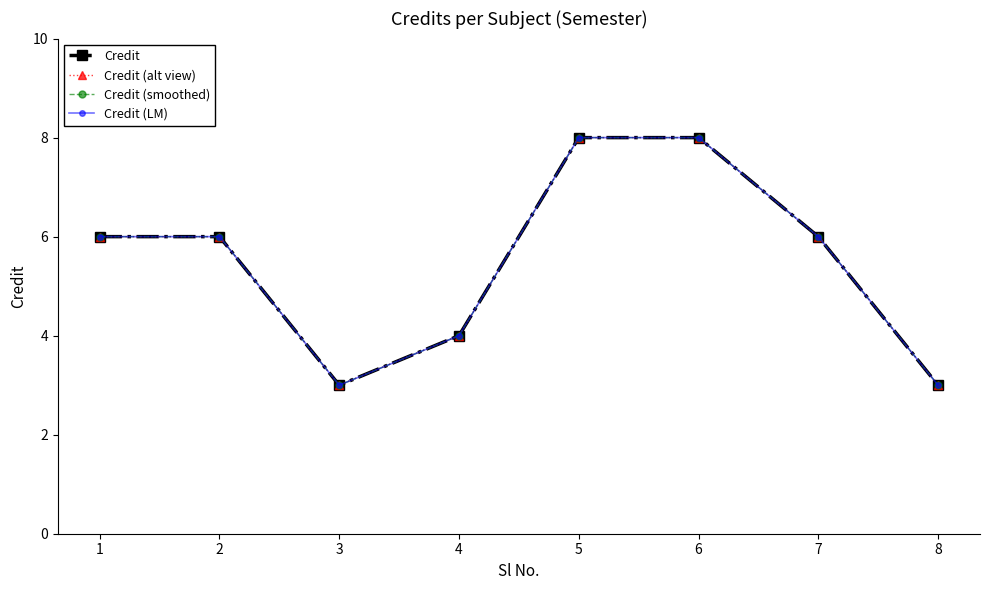

Reading left to right, what are all the values shown in this chart?

Credit: 1=6	2=6	3=3	4=4	5=8	6=8	7=6	8=3
Credit (alt view): 1=6	2=6	3=3	4=4	5=8	6=8	7=6	8=3
Credit (smoothed): 1=6	2=6	3=3	4=4	5=8	6=8	7=6	8=3
Credit (LM): 1=6	2=6	3=3	4=4	5=8	6=8	7=6	8=3